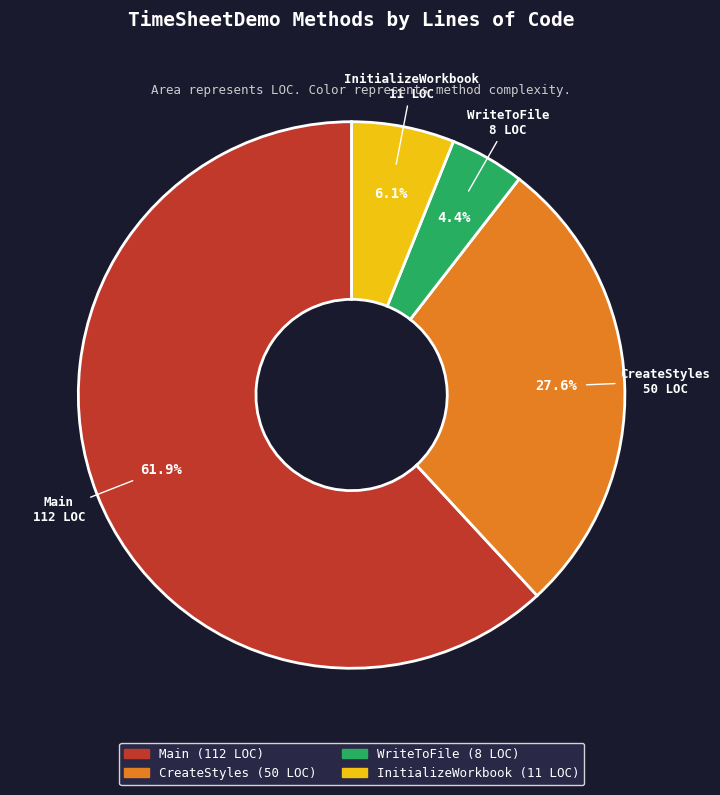

Is it true that WriteToFile is 4% of the pie?

True